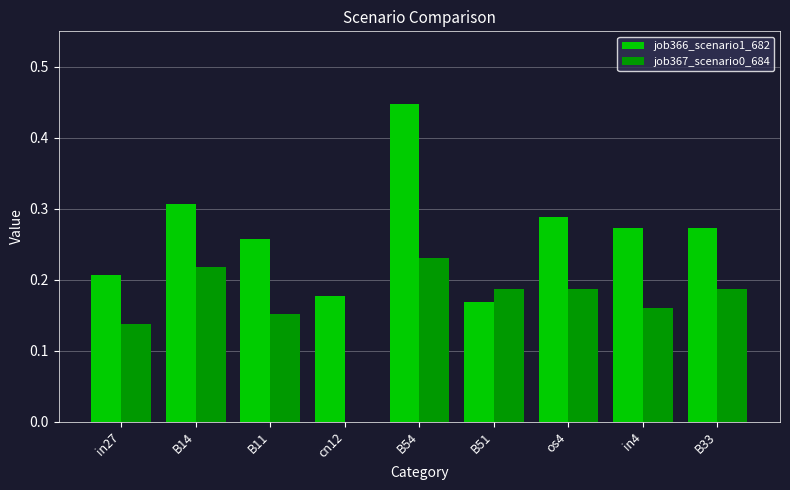

The job367_scenario0_684 series shows 0.1 at os4. True or false?

False